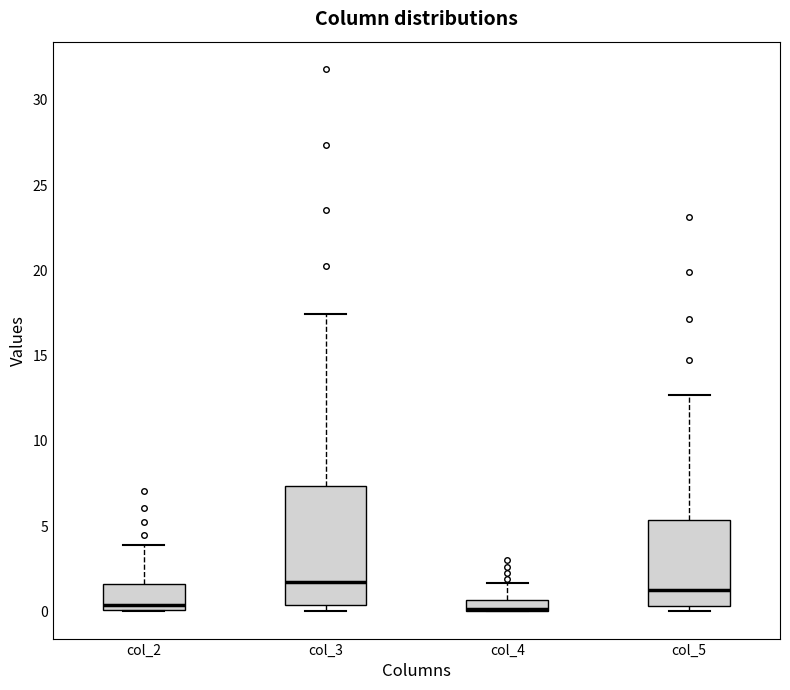

Comparing the boxes themselves (not the whiskers), which one is the tallest?

col_3